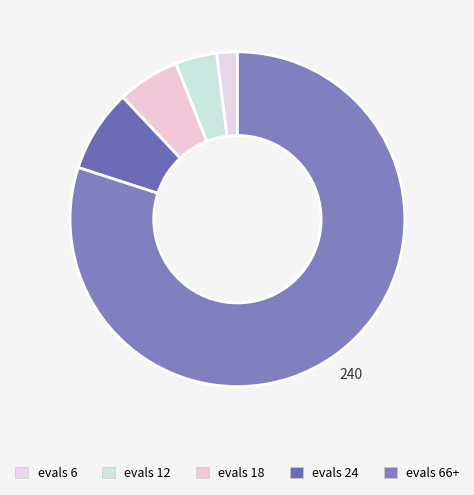

How many slices are in this pie chart?

5